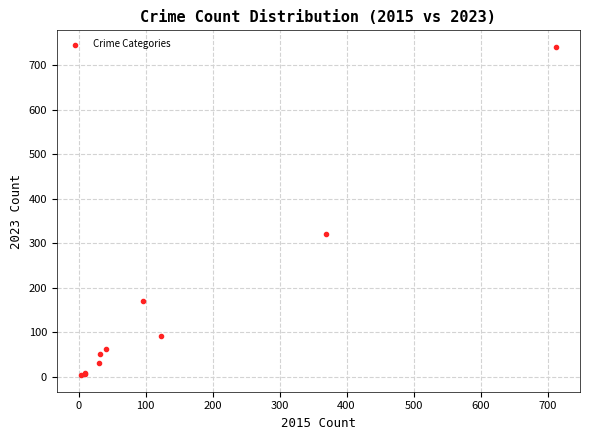

What Y value in the scatter plot is closest to 372?

321